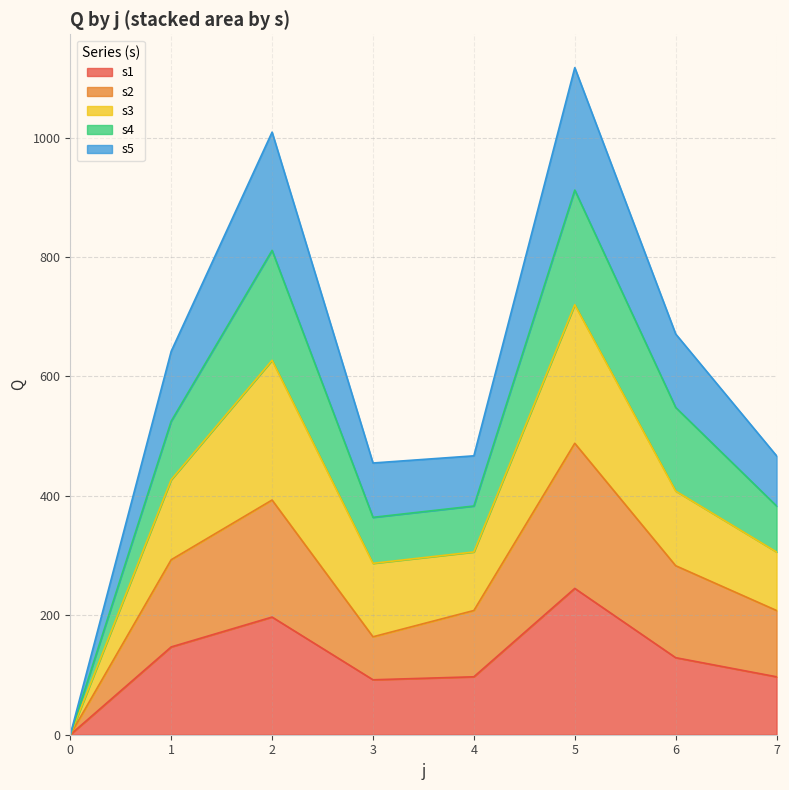

How many categories are shown in the chart?

8